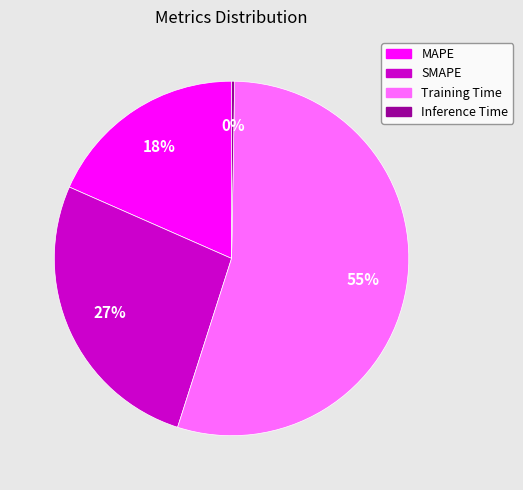

Is it true that MAPE is 18% of the pie?

True